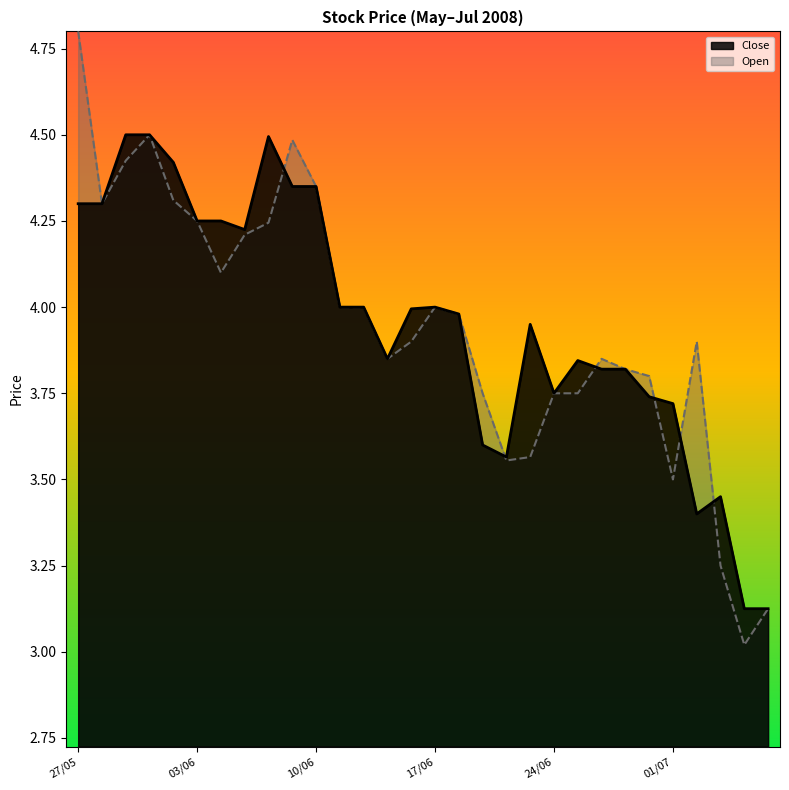

Between 05/06 and 27/05, which is larger?

27/05